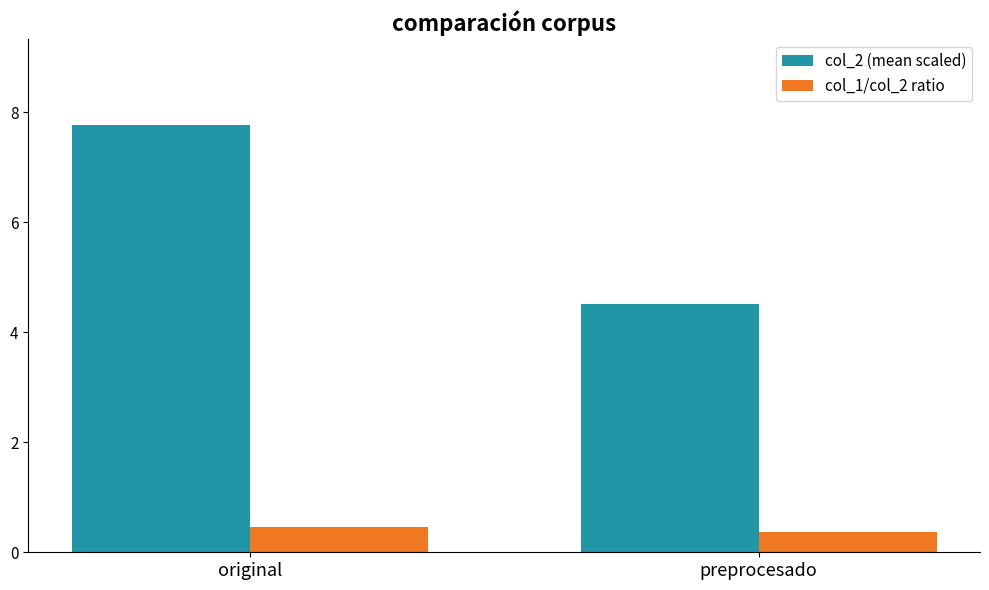

Which series changed the most between original and preprocesado?

col_2 (mean scaled)